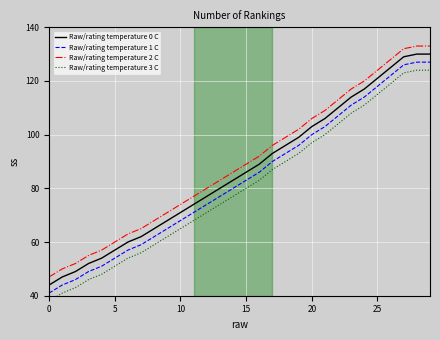

How many lines are shown in the chart?

4